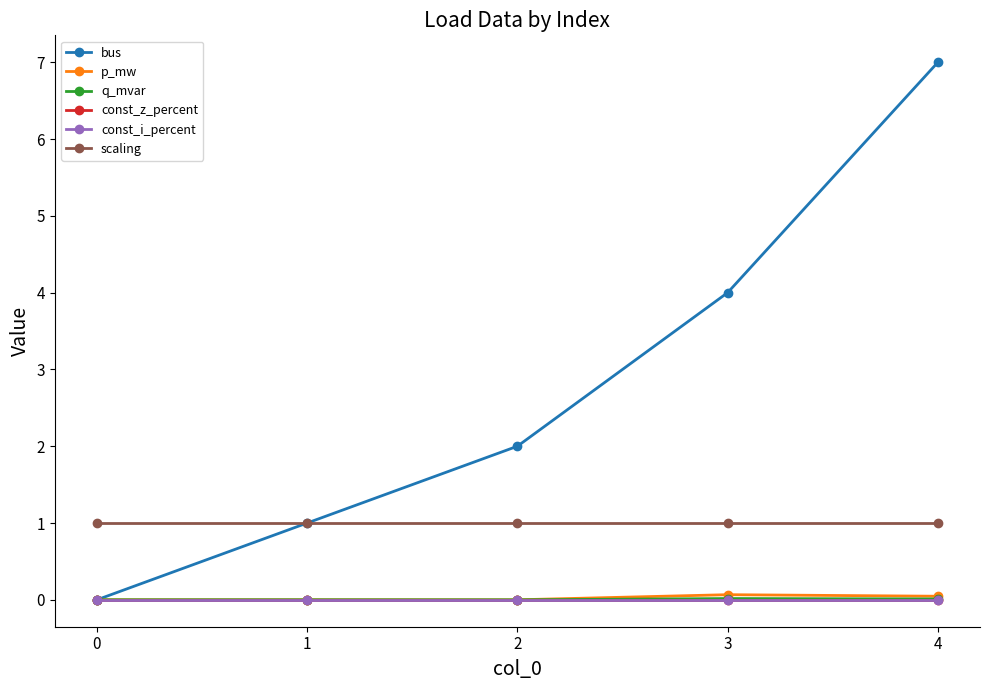

Is this an area chart (filled region under the line)?

No